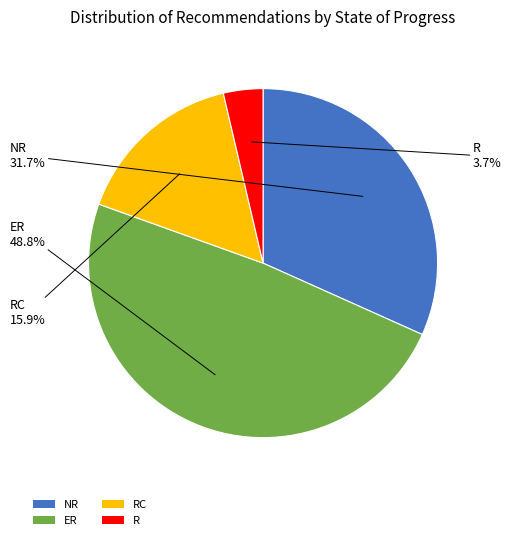

Is it true that ER is 58% of the pie?

False